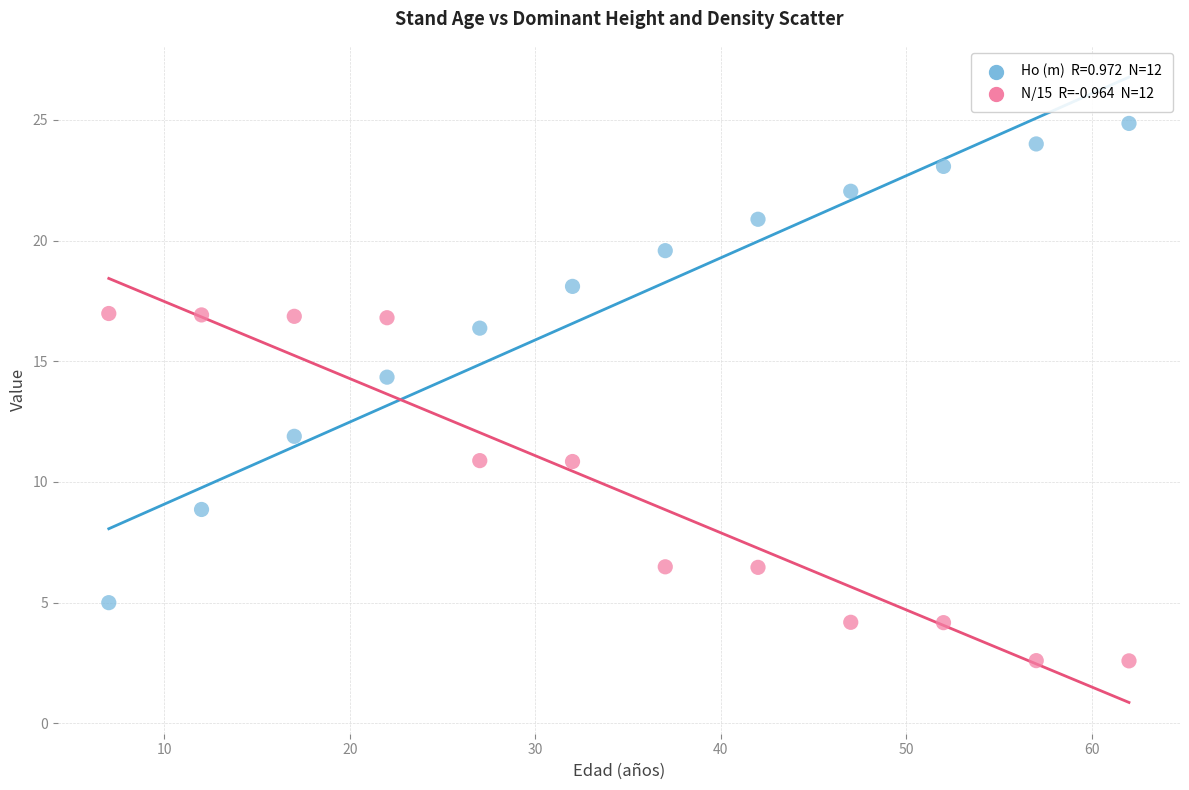

Across all data points, what is the range of Y values (max minus min)?

22.3